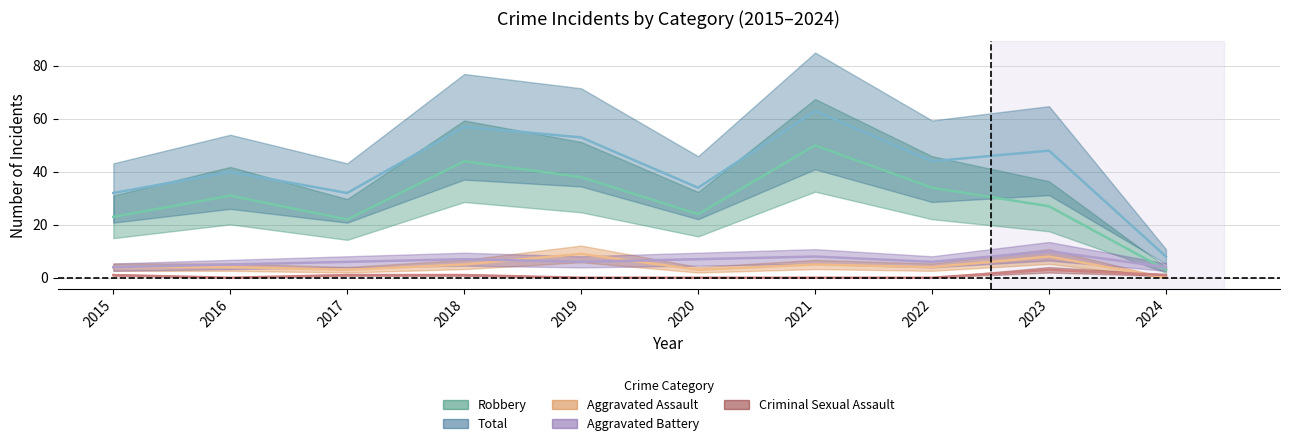

Between 2021 and 2023, which is larger?

2023